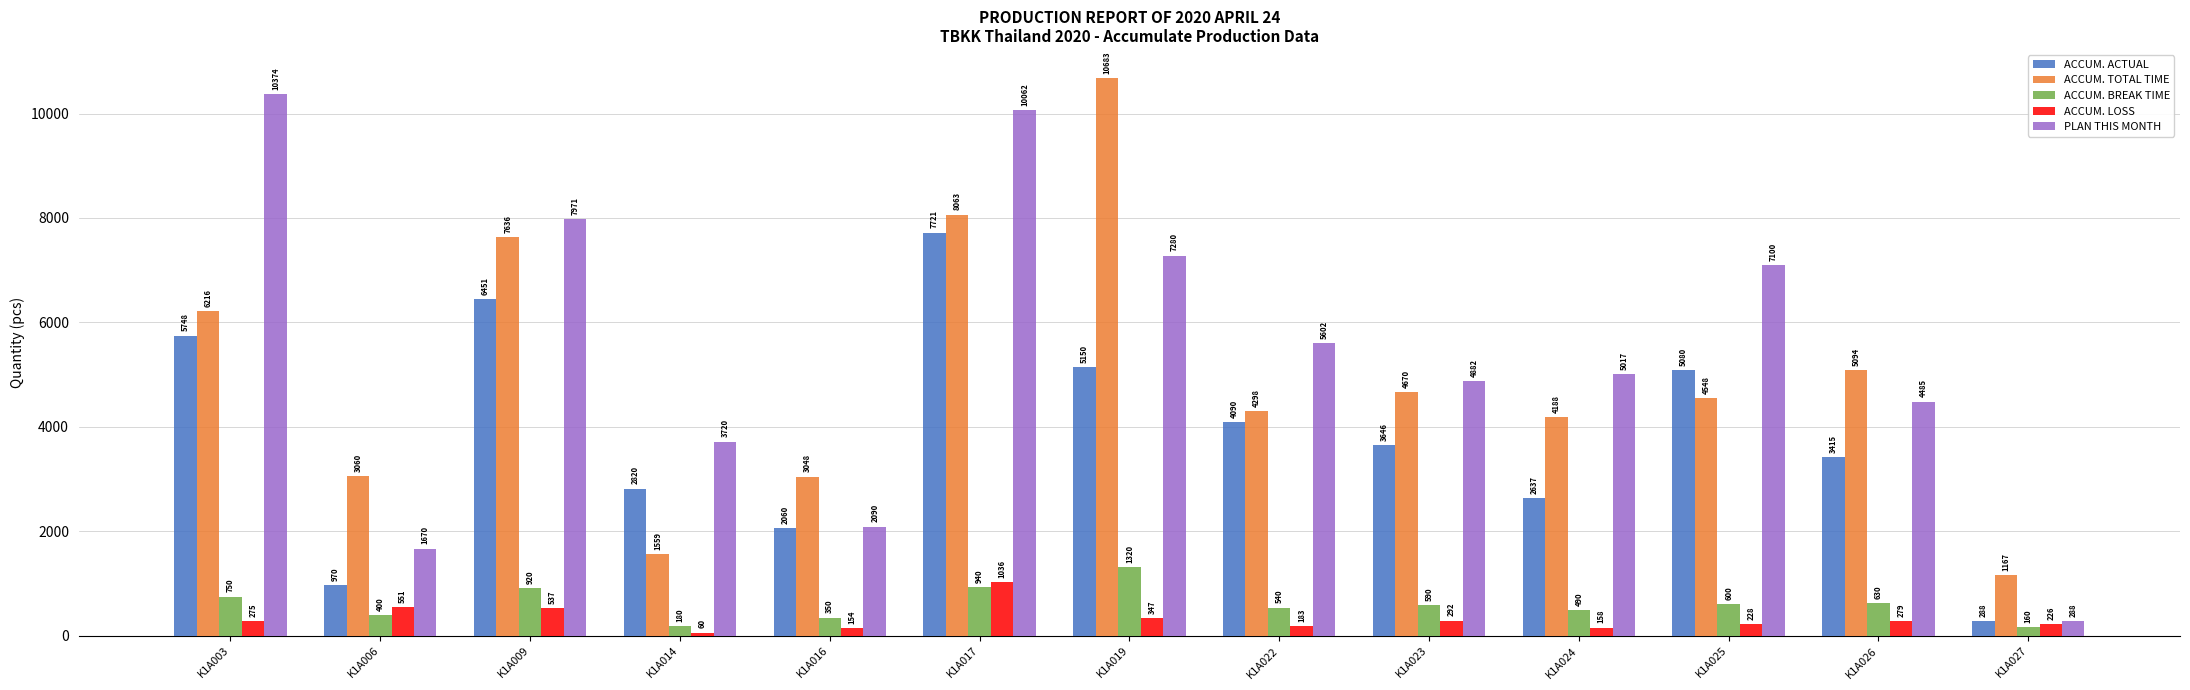

Rank the series at K1A017 from highest to lowest value.

PLAN THIS MONTH, ACCUM. TOTAL TIME, ACCUM. ACTUAL, ACCUM. LOSS, ACCUM. BREAK TIME